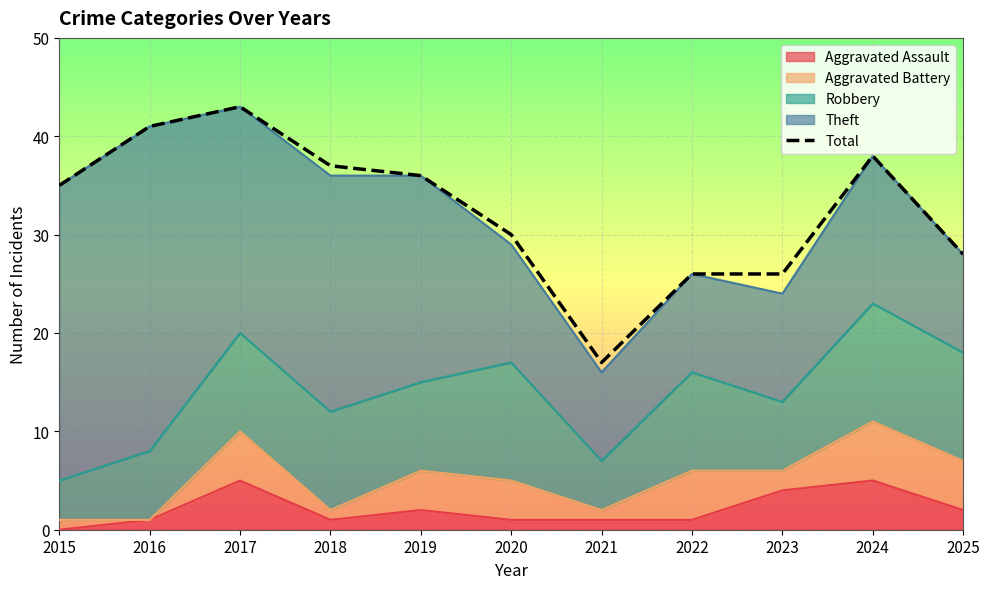

The chart shows a value of 37 at 2018. True or false?

True